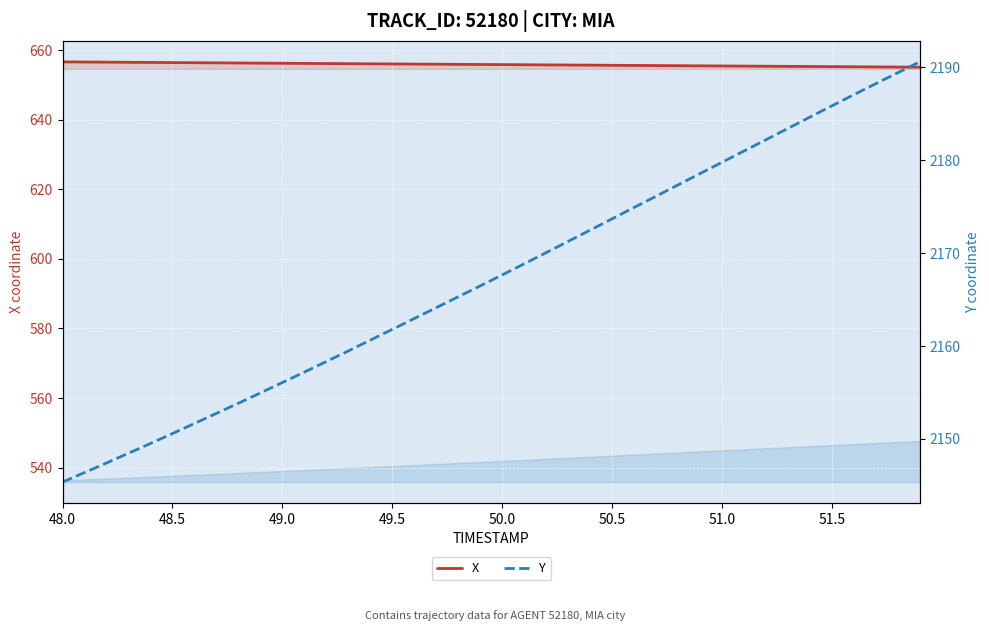

Reading right to left, extract all data points from this chart.

X: 655.1	655.1	655.2	655.2	655.2	655.3	655.3	655.4	655.4	655.4	655.5	655.5	655.5	655.6	655.6	655.7	655.7	655.7	655.8	655.8	655.9	655.9	655.9	656.0	656.0	656.0	656.1	656.1	656.2	656.2	656.2	656.3	656.3	656.4	656.4	656.4	656.5	656.5	656.6	656.6
Y: 2190.6	2189.4	2188.2	2187.1	2185.8	2184.6	2183.4	2182.2	2181.0	2179.8	2178.6	2177.3	2176.1	2174.9	2173.7	2172.5	2171.3	2170.1	2168.8	2167.7	2166.5	2165.3	2164.1	2163.0	2161.8	2160.6	2159.5	2158.3	2157.2	2156.1	2154.9	2153.8	2152.8	2151.7	2150.6	2149.5	2148.5	2147.4	2146.4	2145.4